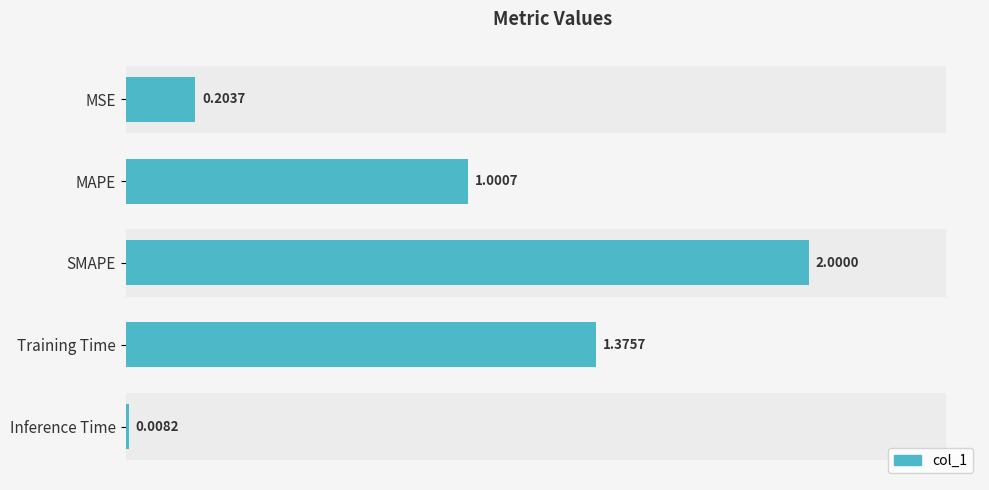

What is the average value?

0.9